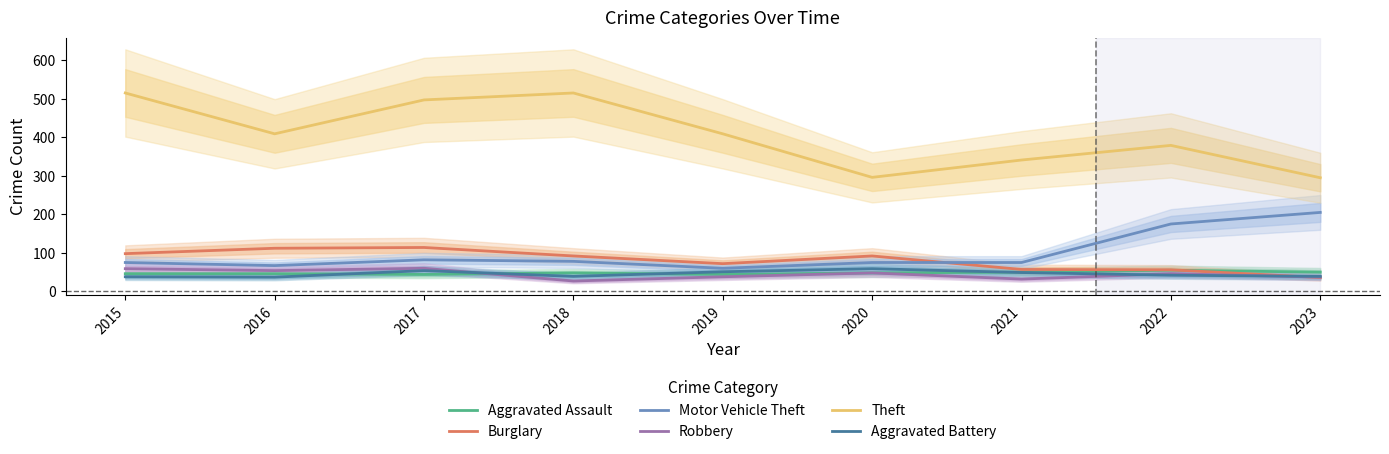

Where does the Aggravated Battery series first go above 42?

2017